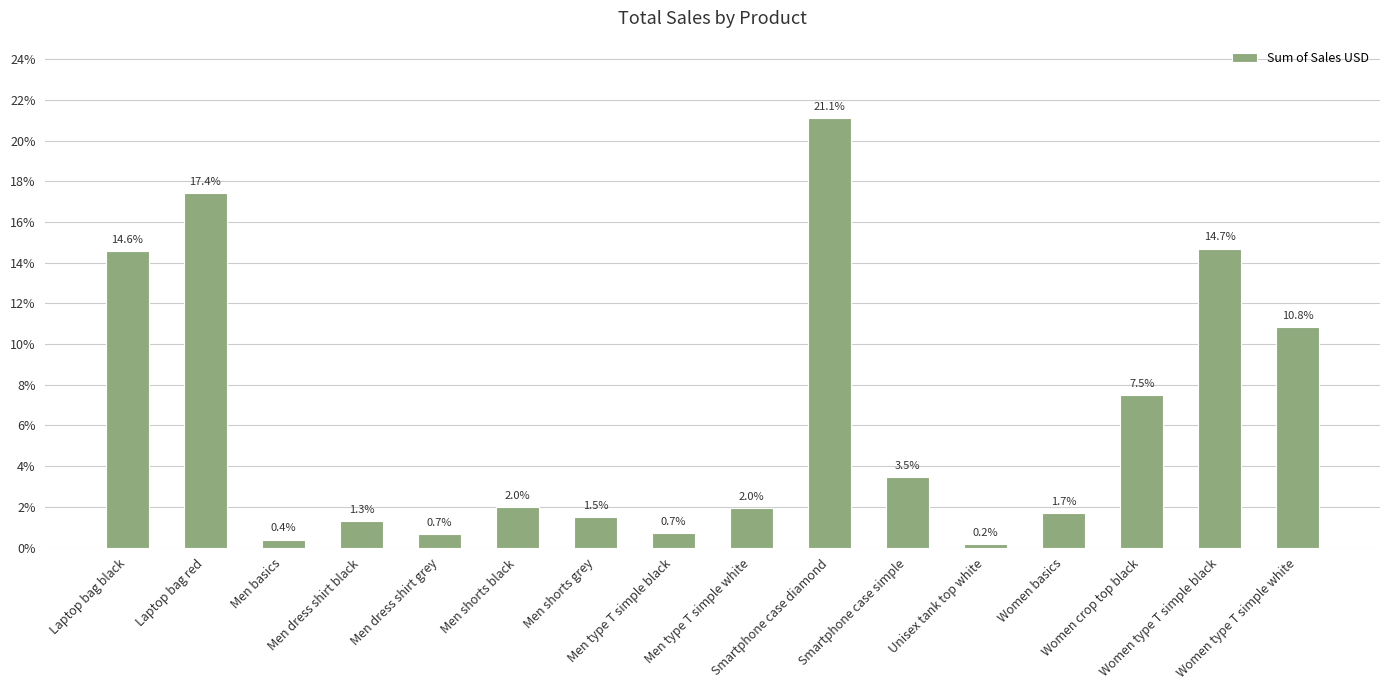

At which label is the value closest to 10?

Women type T simple white